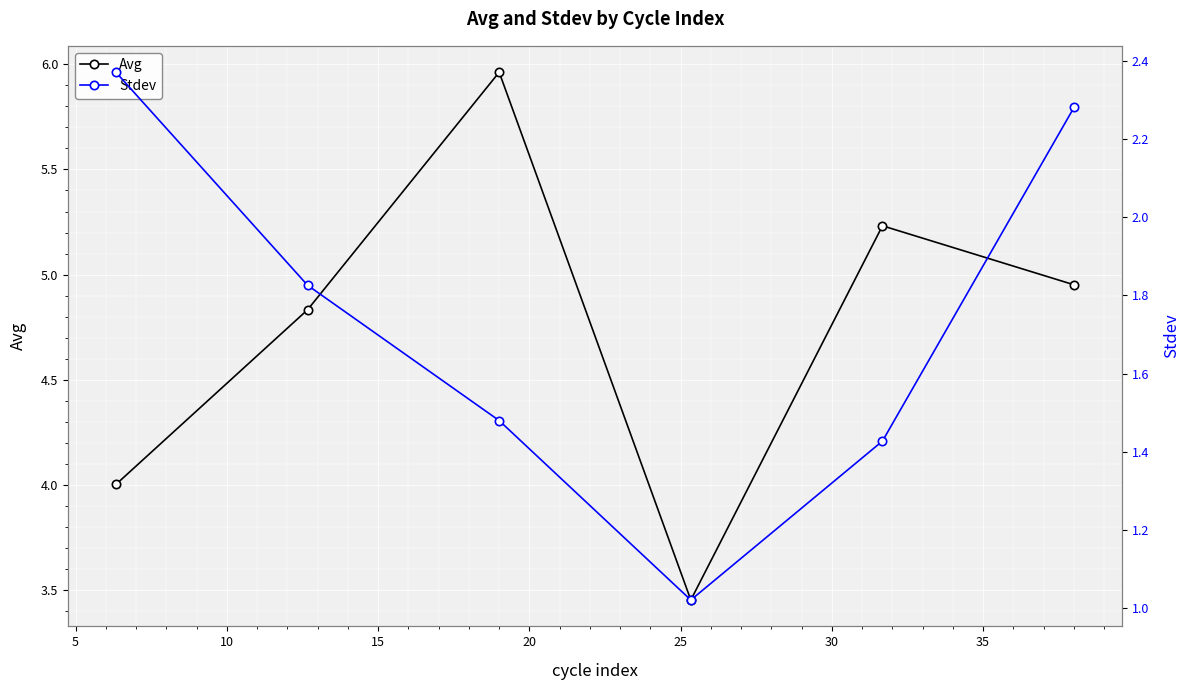

True or false: Avg has more than 0 interior local peaks.

True